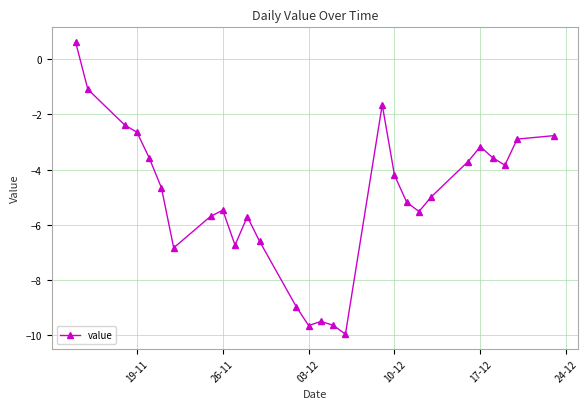

What is the value of the 18th point from the left?

-1.6